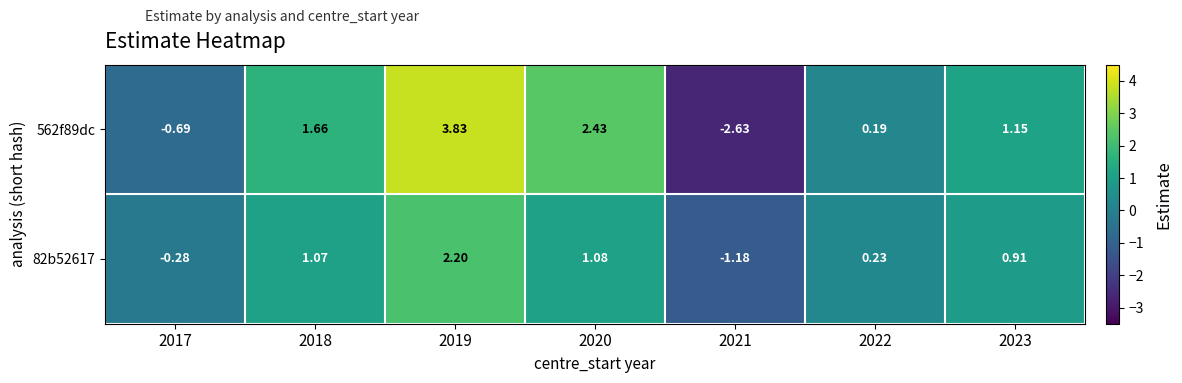

How many series are shown in this chart?

2